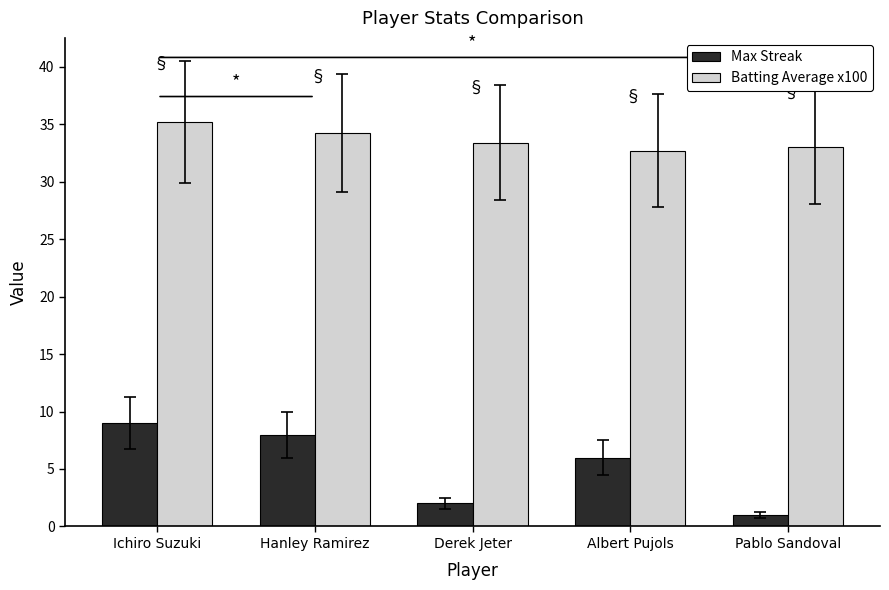

What is the label of the 3rd bar from the left?

Derek Jeter